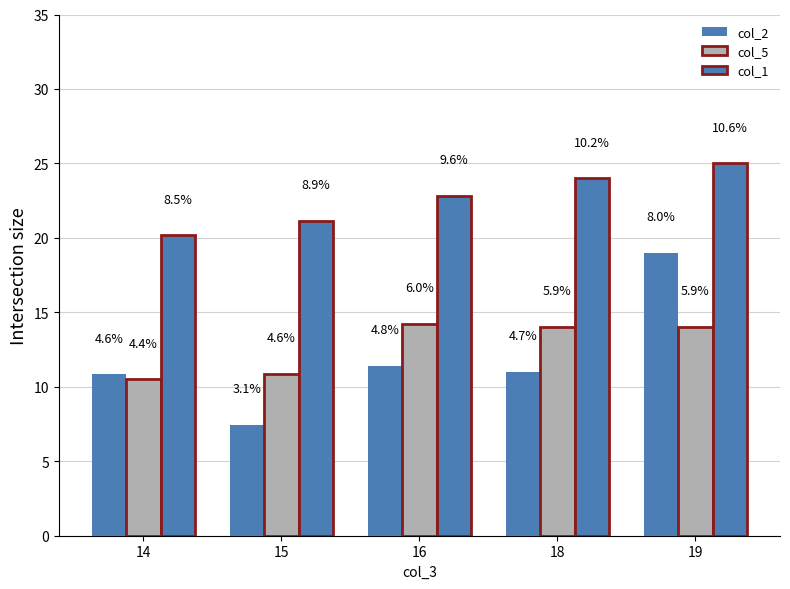

How many bars are there in total?

15